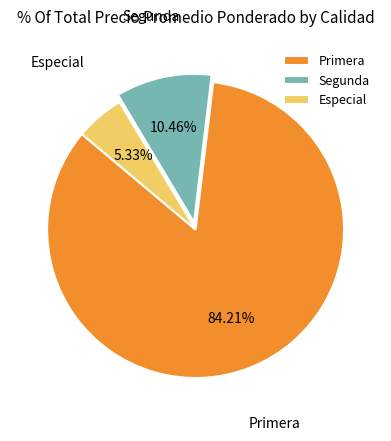

Is the sum of Primera and Especial greater than half?

Yes